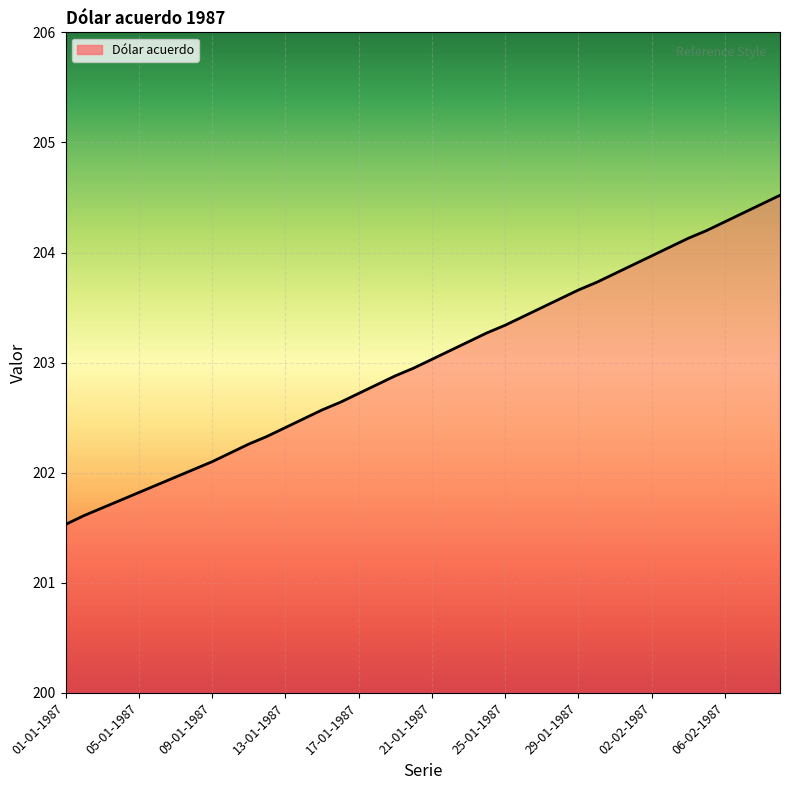

What is the minimum value shown in the chart?

201.5